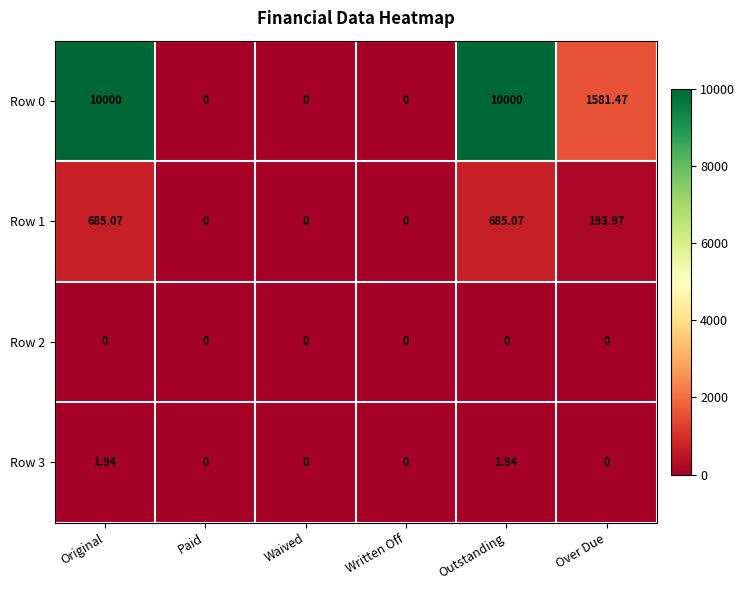

What is the difference between the highest and lowest values at Over Due?

1581.5